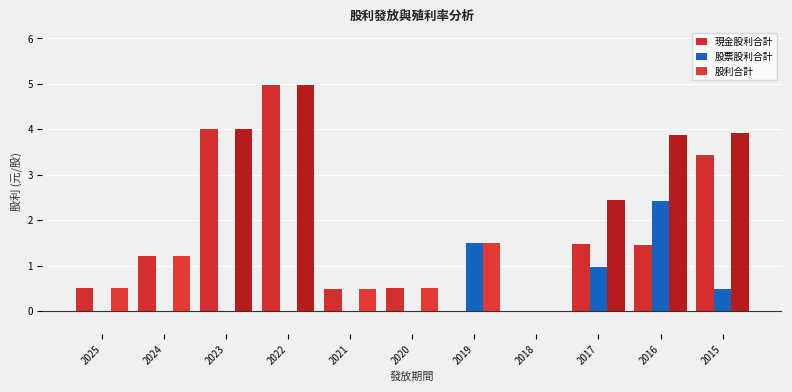

The 股票股利合計 series shows 0.0 at 2025. True or false?

True